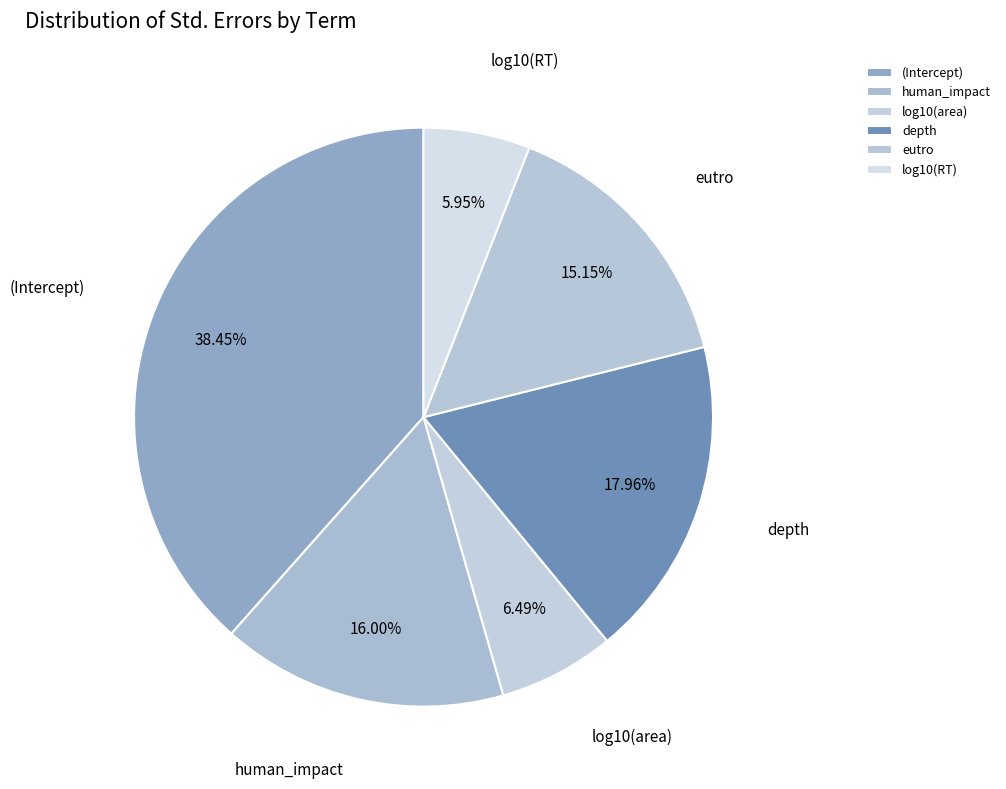

Rank the categories by value from highest to lowest.

(Intercept), depth, human_impact, eutro, log10(area), log10(RT)